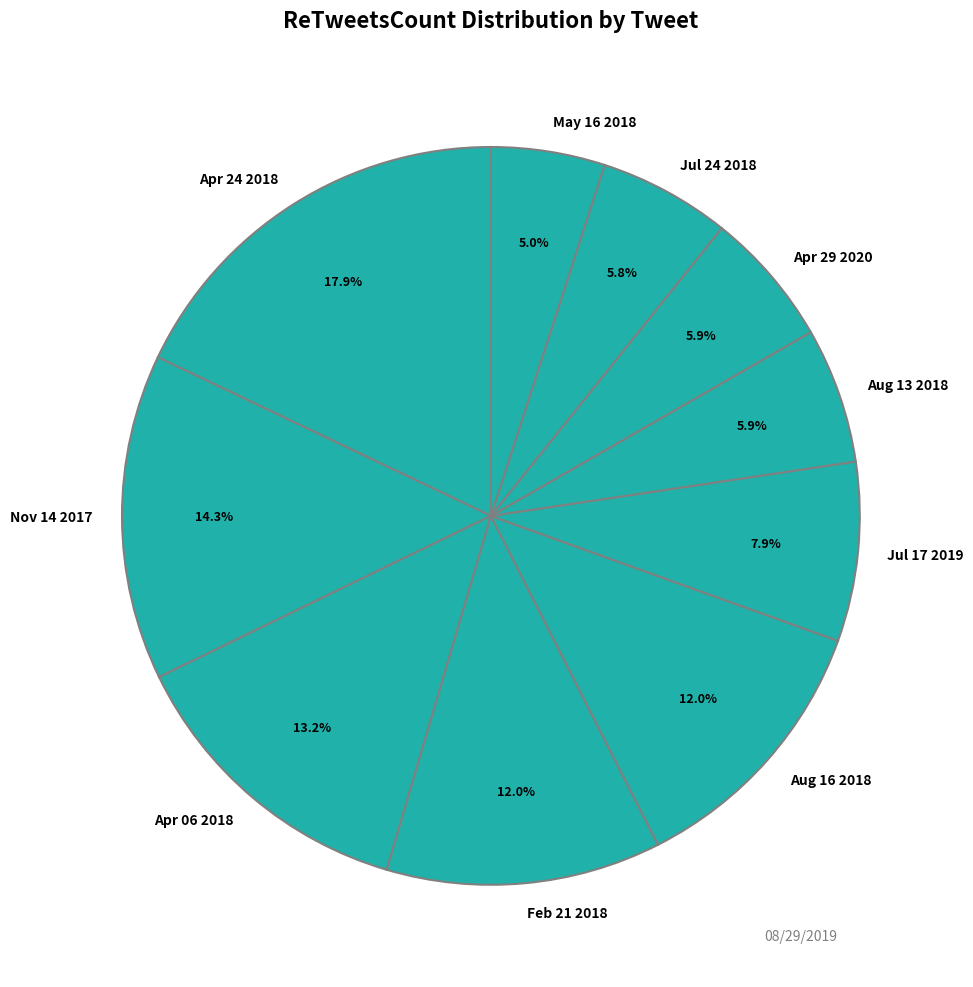

How many segments does this pie chart have?

10